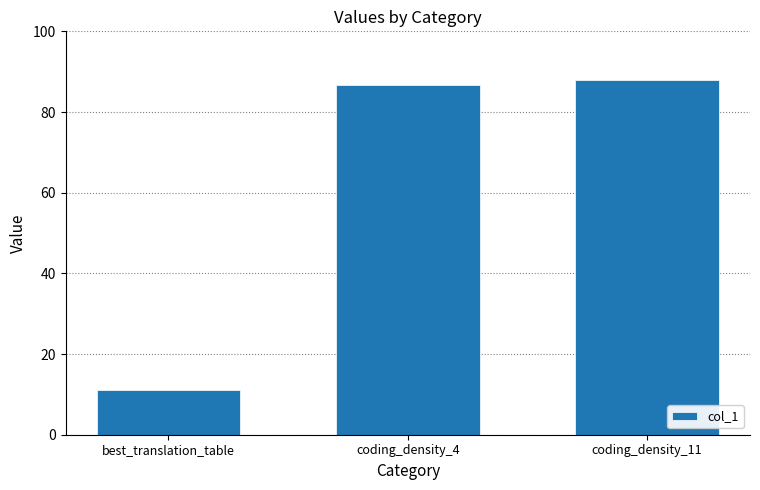

Reading left to right, transcribe all the data shown in this chart.

11.0	86.8	87.9